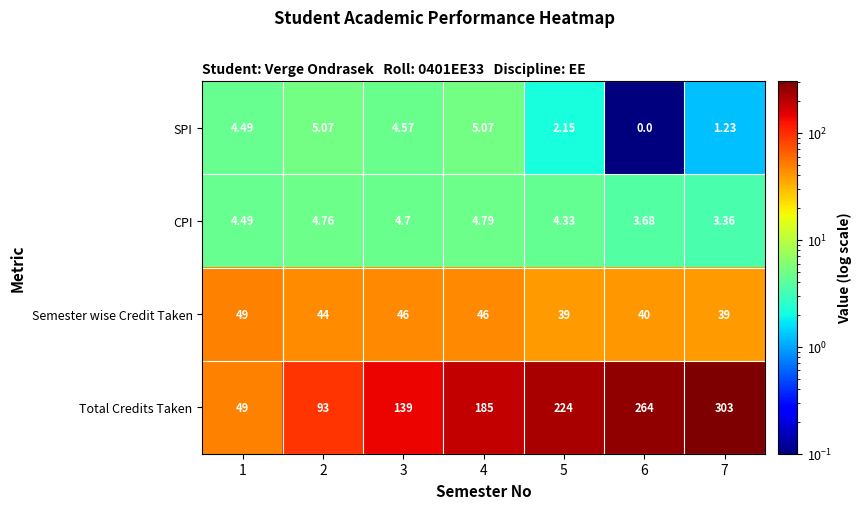

Which series has the widest spread of values?

Total Credits Taken